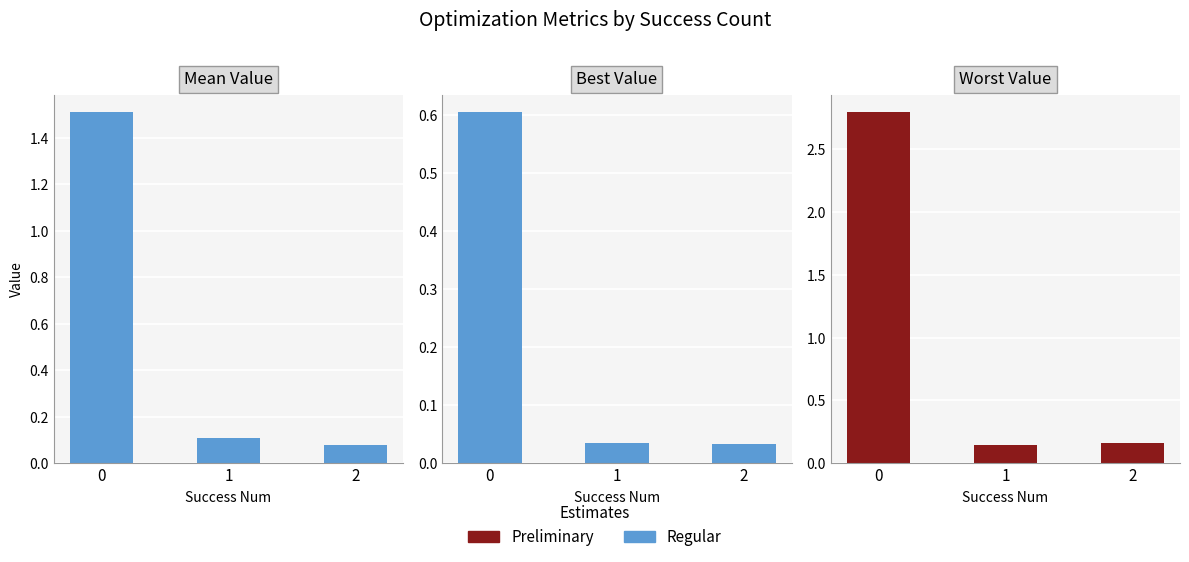

Rank the series by their maximum value, from highest to lowest.

Preliminary, Regular